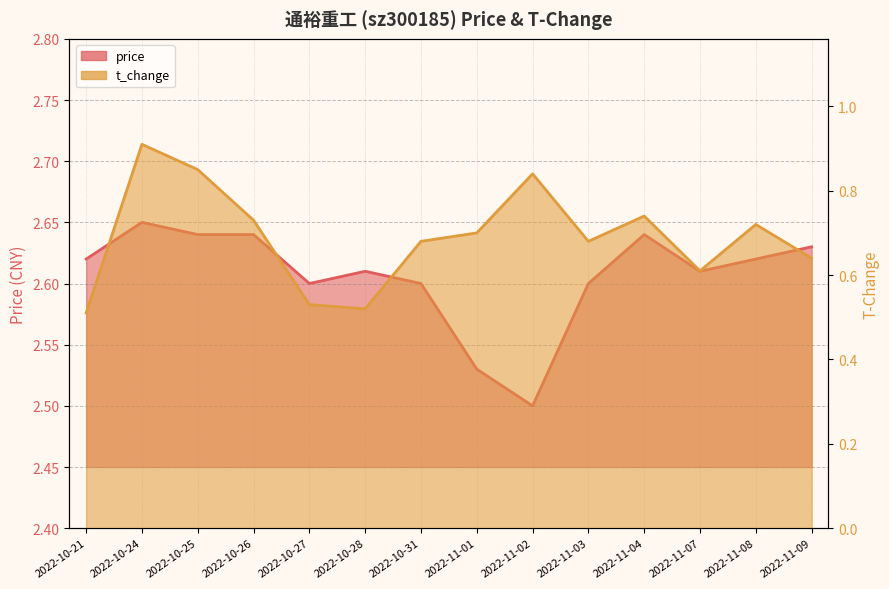

At which label is price closest to 2?

2022-11-02